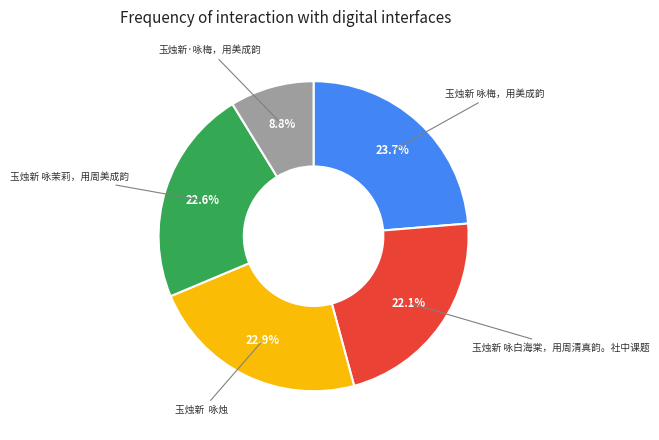

To the nearest percent, what is the difference between the largest and smallest slice percentages?

15%